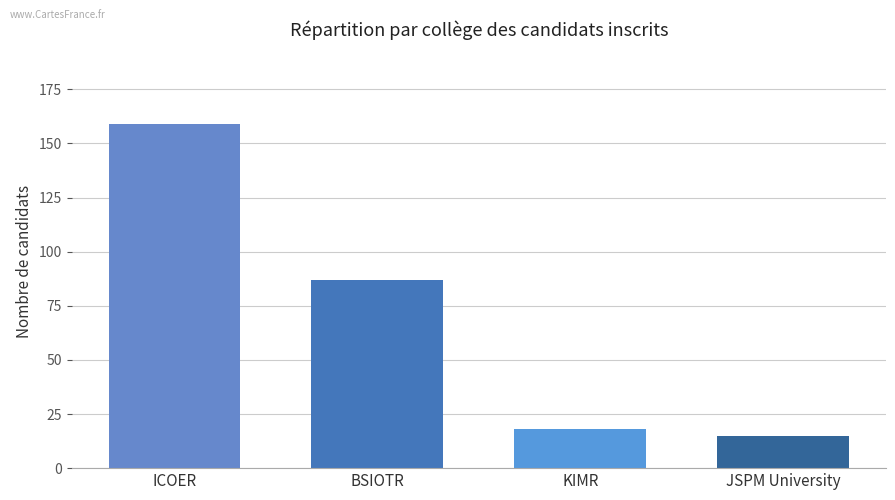

What is the label of the 3rd bar from the left?

KIMR